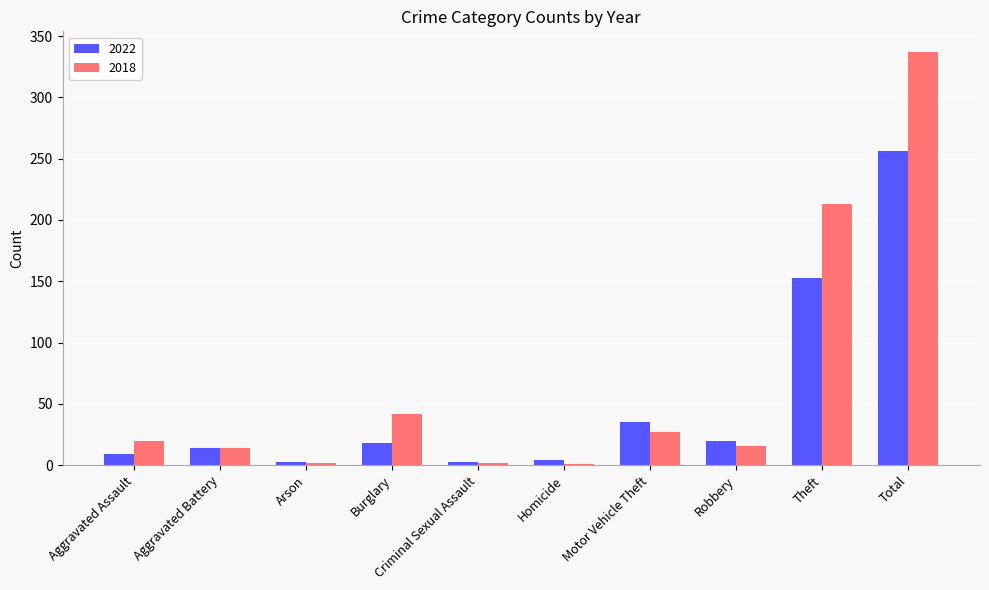

What is the total value across all series at Robbery?

36